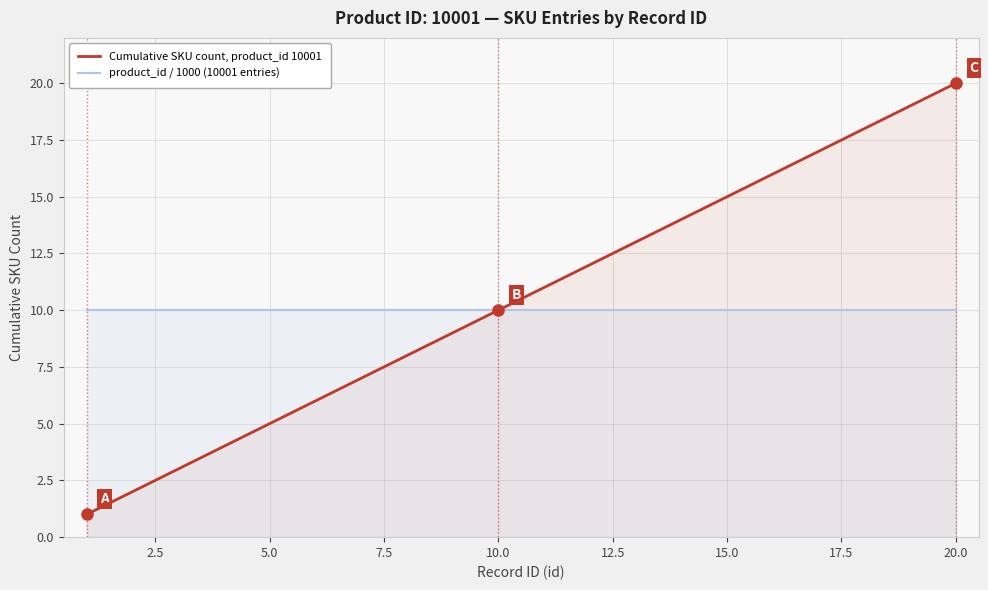

Rank the series by their average value, from lowest to highest.

product_id / 1000 (10001 entries), Cumulative SKU count, product_id 10001